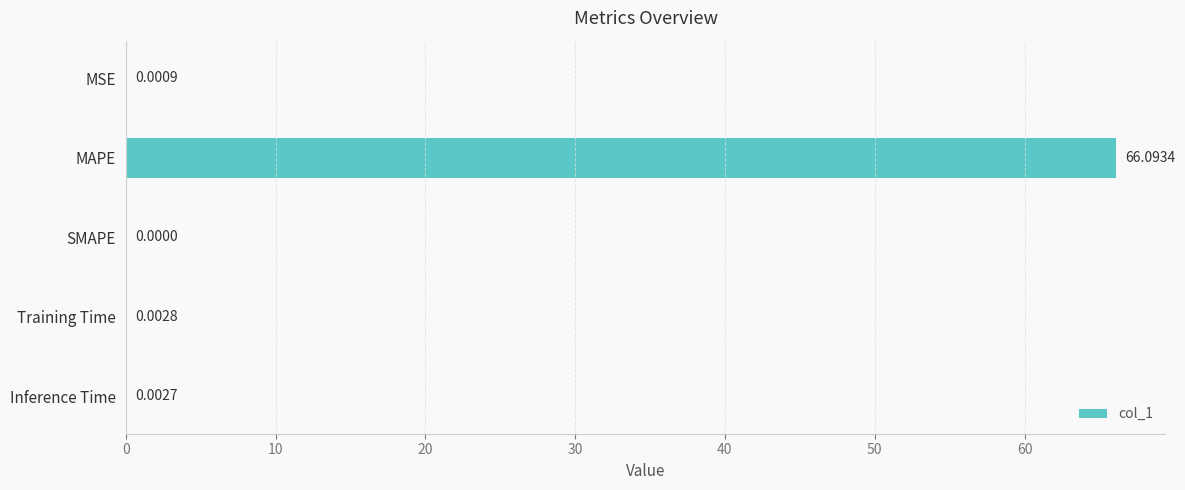

What is the sum of the values at SMAPE and MAPE?

66.1